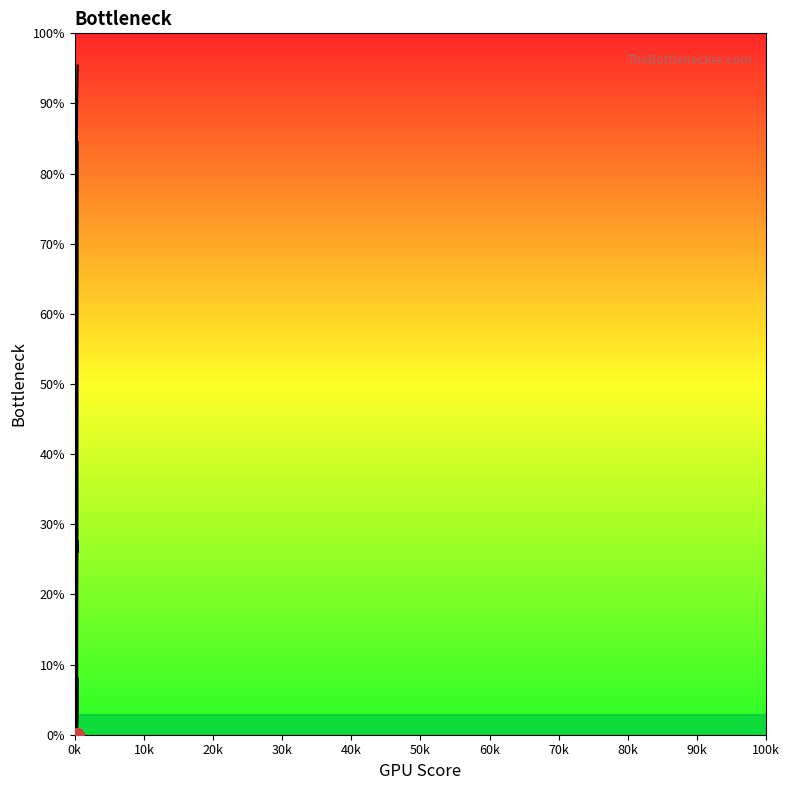

What is the difference between the maximum and minimum values?

91.0